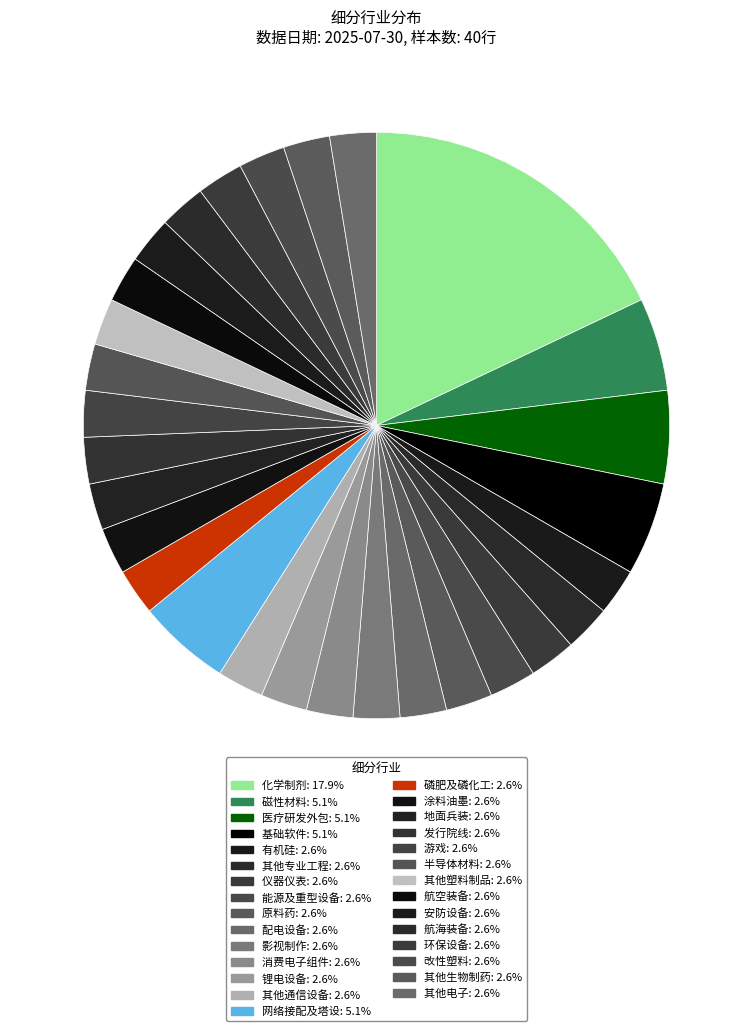

What portion of the pie excludes 其他专业工程?

97.4%